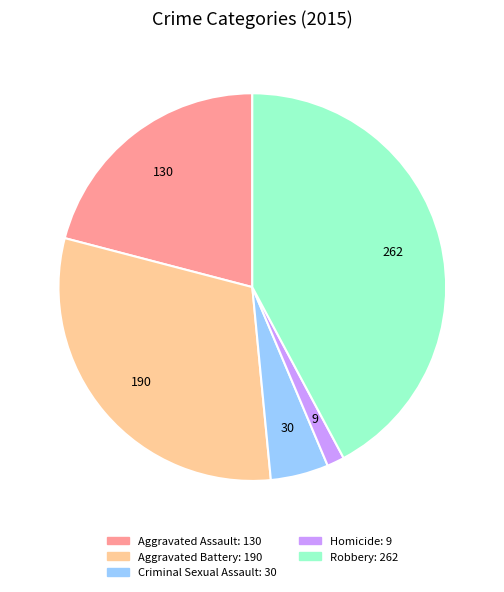

Combined, do Aggravated Battery and Aggravated Assault account for over 50%?

Yes